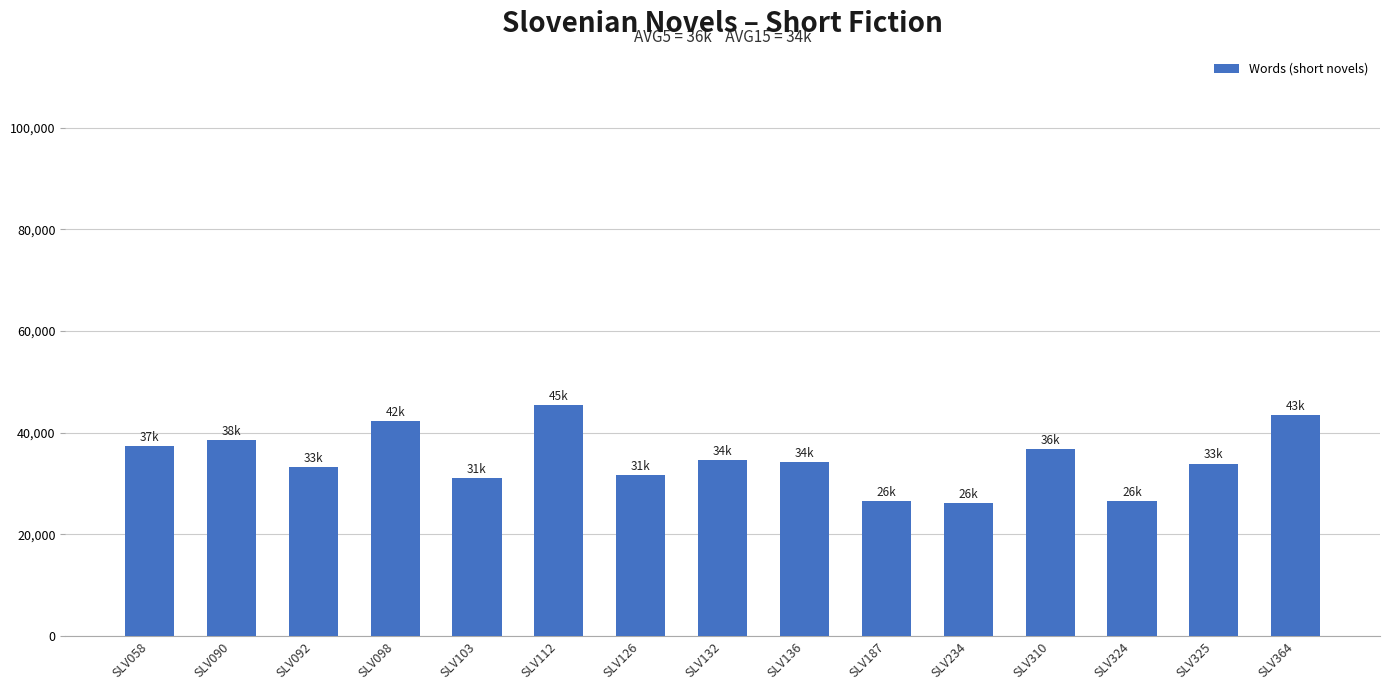

What is the smallest value displayed?

26146